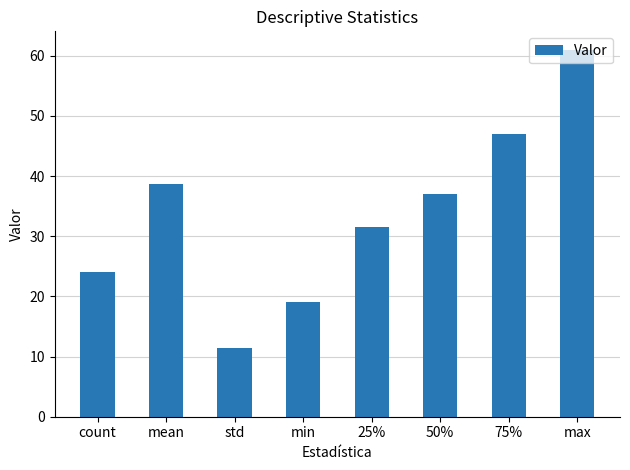

What is the average value?

33.7